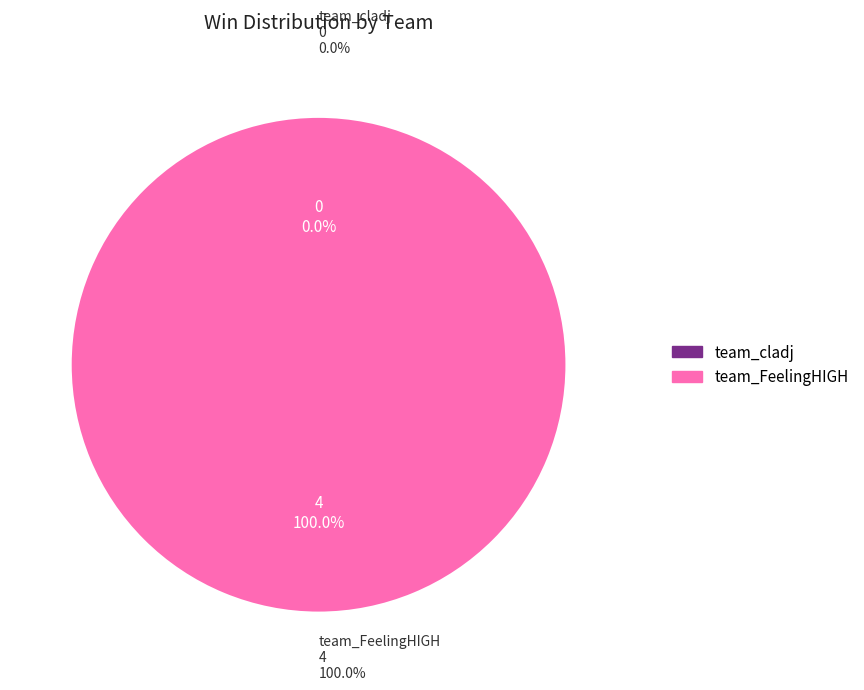

How many segments does this pie chart have?

2